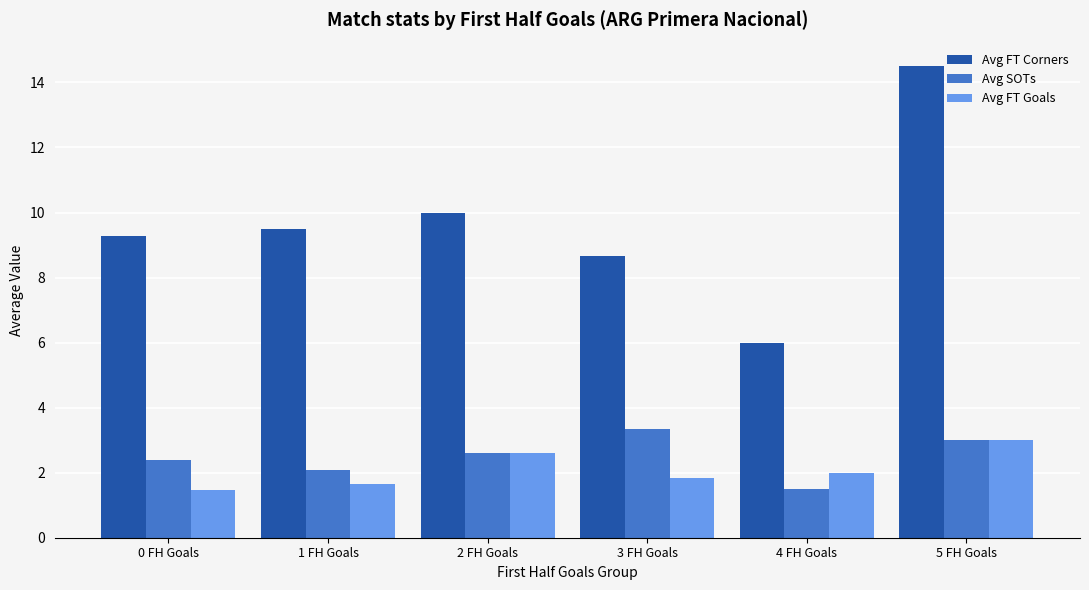

Which series changed the most between 3 FH Goals and 5 FH Goals?

Avg FT Corners